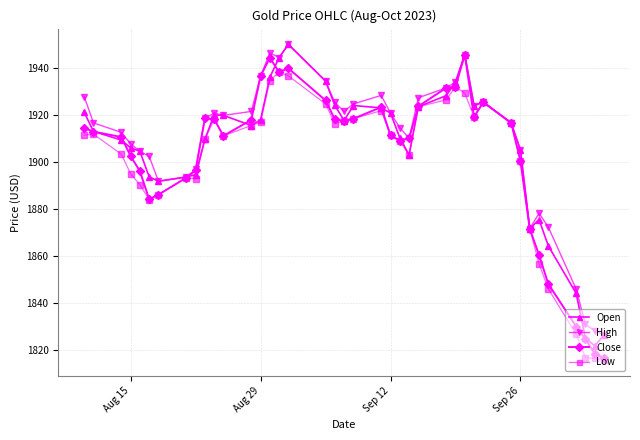

What are all the series names shown in the legend?

Open, High, Close, Low